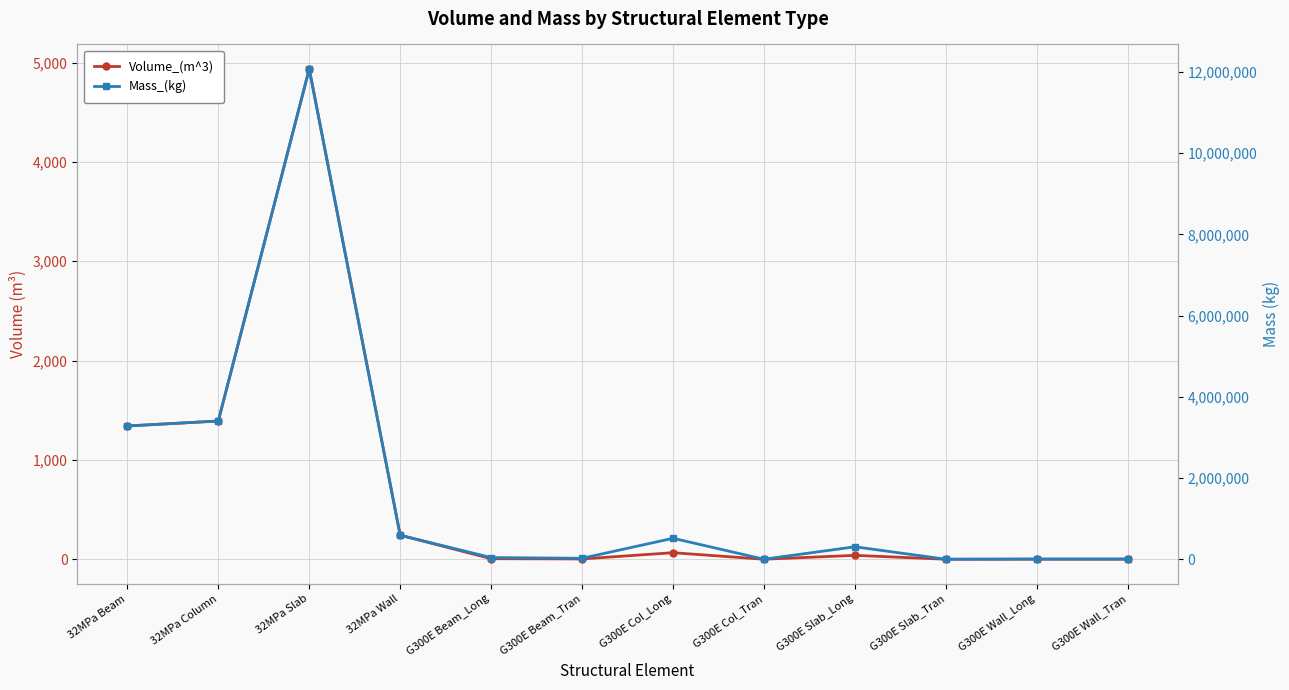

Reading left to right, transcribe all the data shown in this chart.

Volume_(m^3): 32MPa Beam=1342.1	32MPa Column=1391.0	32MPa Slab=4935.2	32MPa Wall=241.9	G300E Beam_Long=5.3	G300E Beam_Tran=3.0	G300E Col_Long=65.8	G300E Col_Tran=0.0	G300E Slab_Long=39.1	G300E Slab_Tran=0.0	G300E Wall_Long=0.6	G300E Wall_Tran=0.6
Mass_(kg): 32MPa Beam=3280071.8	32MPa Column=3404566.3	32MPa Slab=12073805.4	32MPa Wall=591853.4	G300E Beam_Long=41538.9	G300E Beam_Tran=23344.5	G300E Col_Long=515999.9	G300E Col_Tran=79.8	G300E Slab_Long=306510.0	G300E Slab_Tran=0.0	G300E Wall_Long=4745.6	G300E Wall_Tran=4745.6